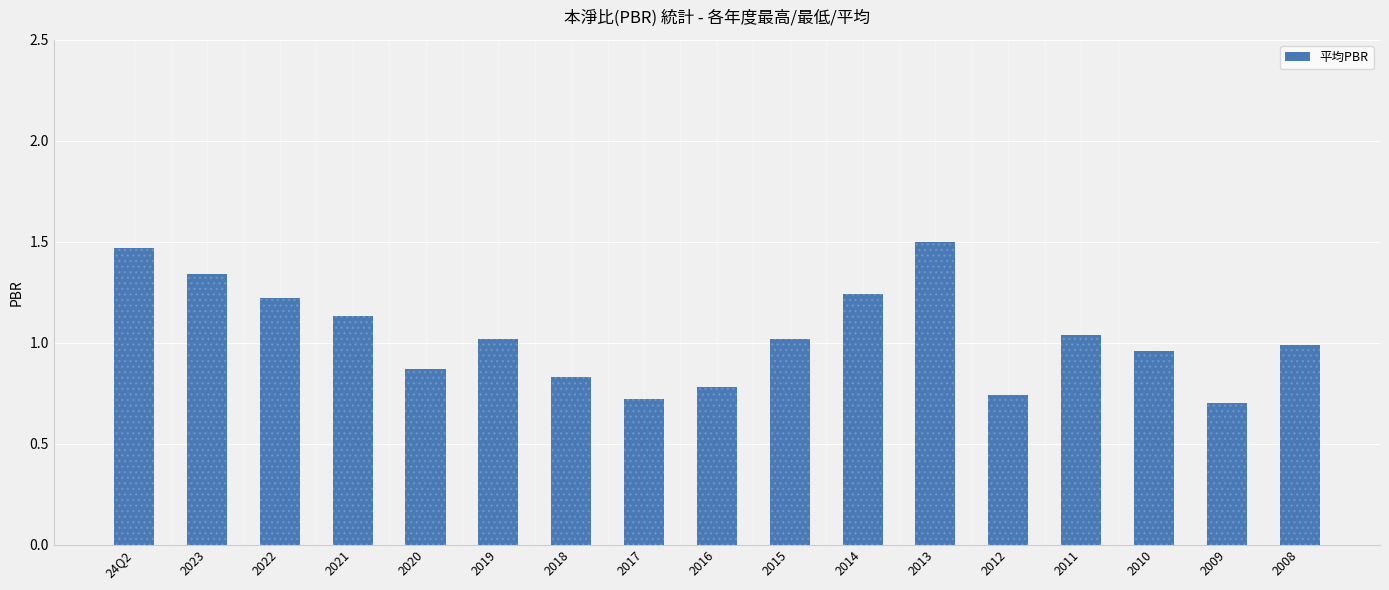

What is the sum of the values at 2020 and 2022?

2.1